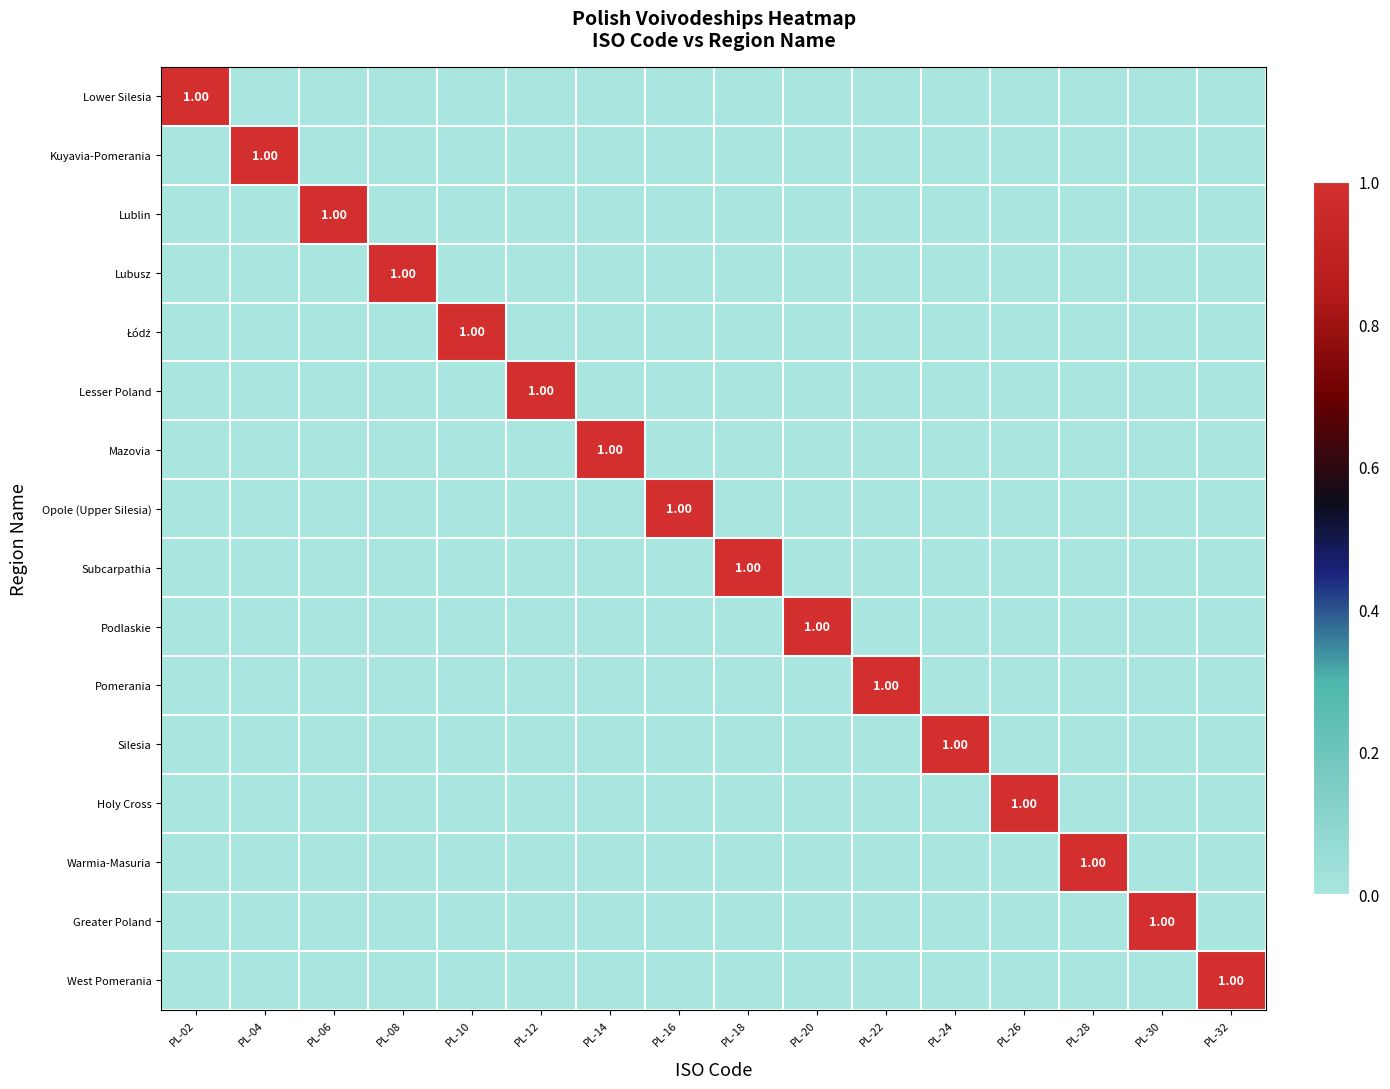

True or false: Lubusz has a value of 0 at PL-28.

True